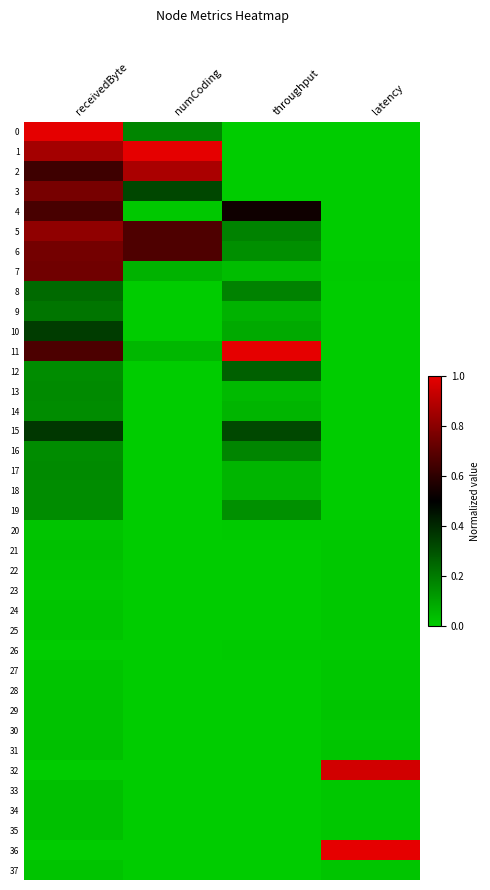

What is the difference between the highest and lowest values at receivedByte?

1.0